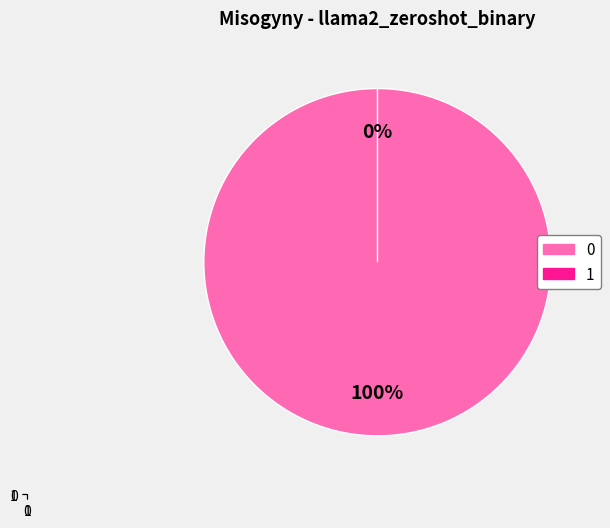

Does 1 represent more than half of the total?

No